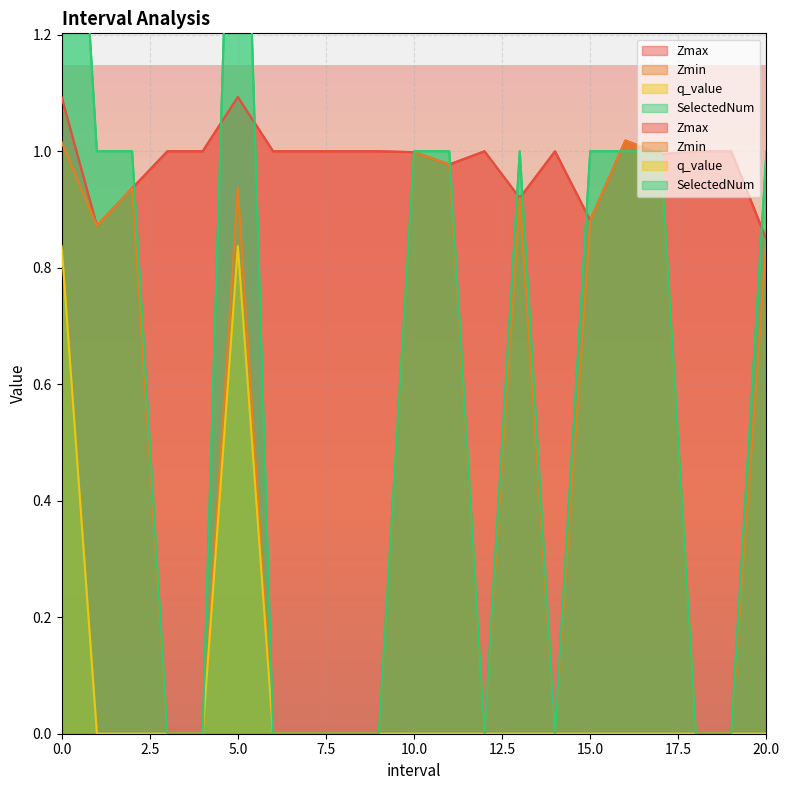

What is the label of the 13th point from the right?

8.0